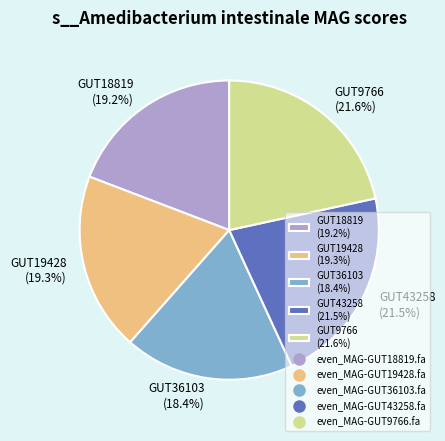

What percentage is NOT represented by GUT9766 (21.6%)?

78.4%